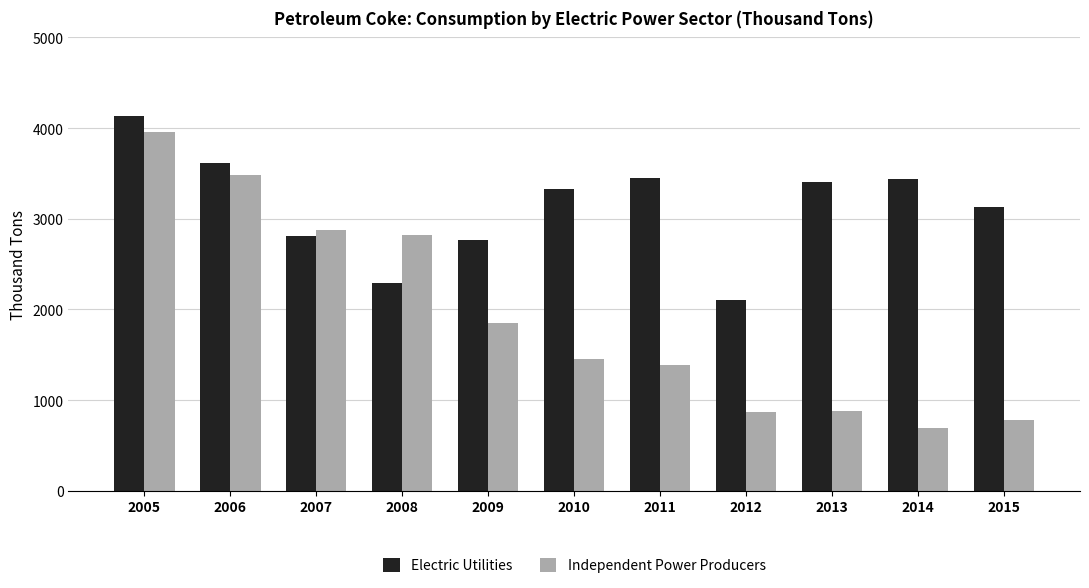

How many groups of bars are there?

11